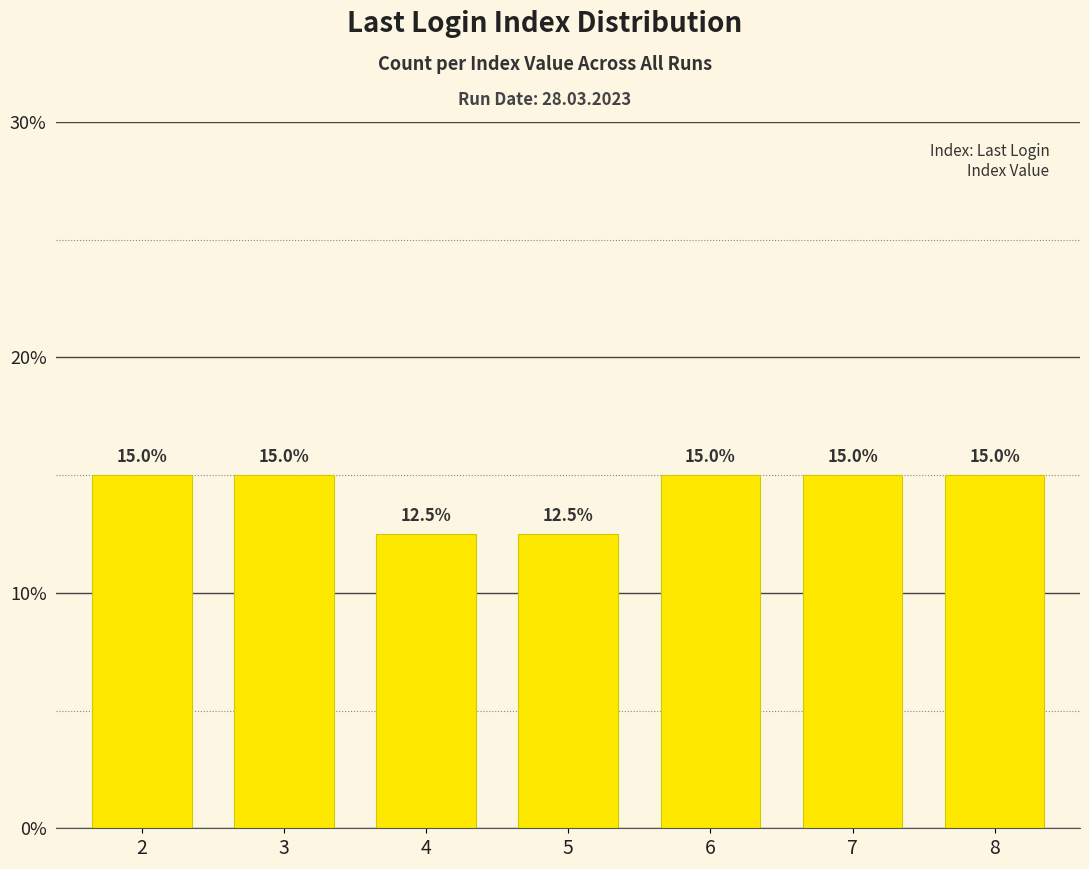

How many series are shown in this chart?

1